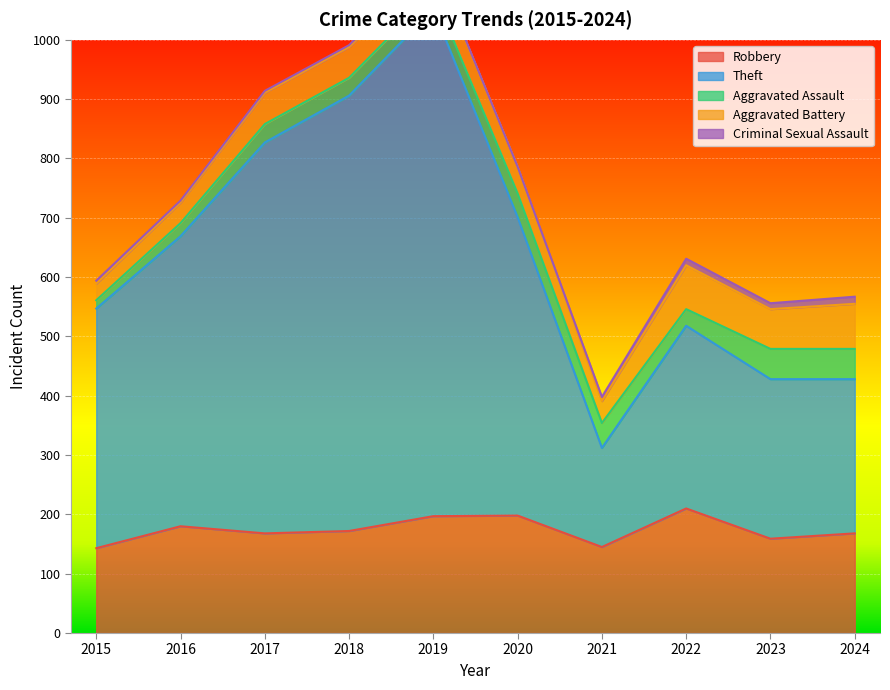

Which category has the highest value across all series?

2019